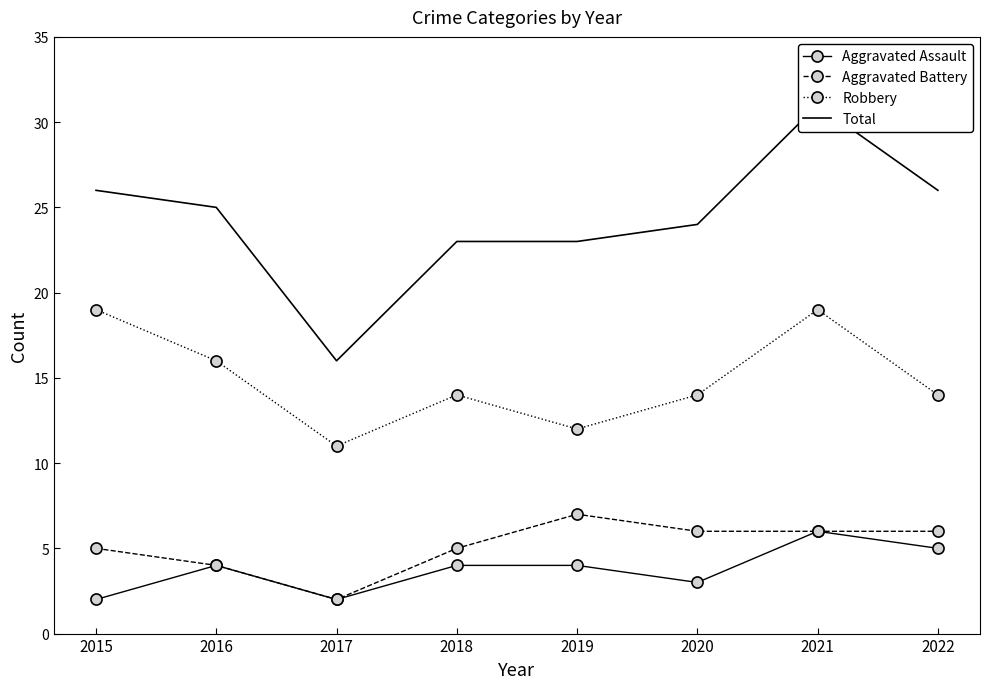

How many interior local peaks does the Total series have?

1